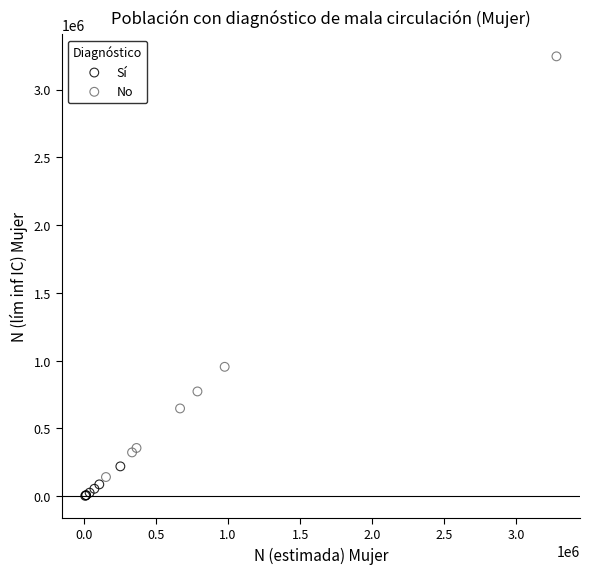

Which series has the widest spread of Y values?

No